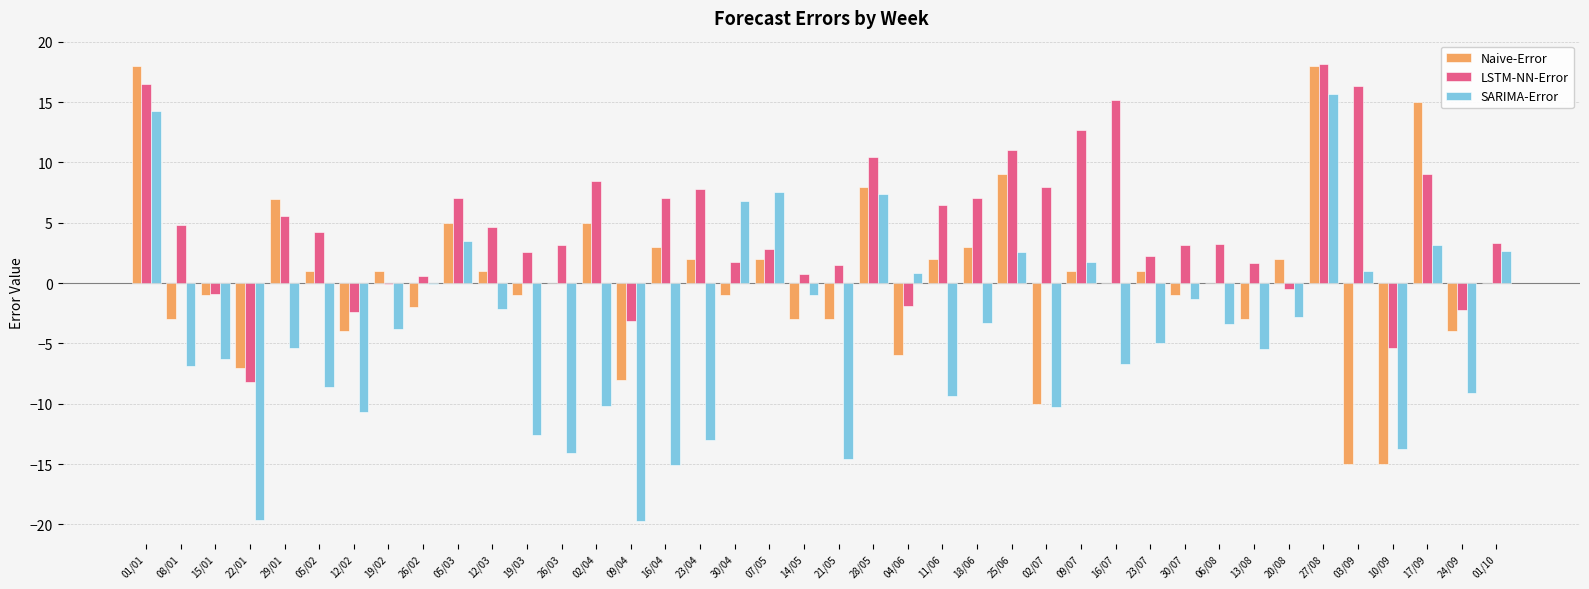

What is the highest value of the LSTM-NN-Error series?

18.2